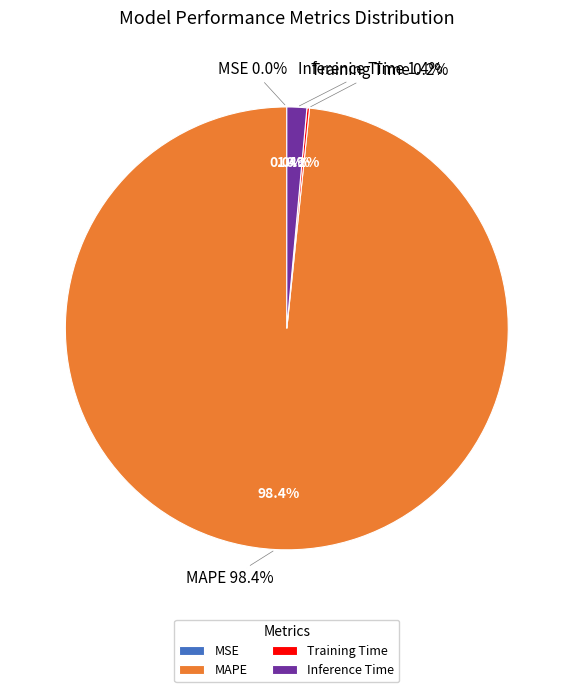

Which category has the biggest portion of the pie?

MAPE